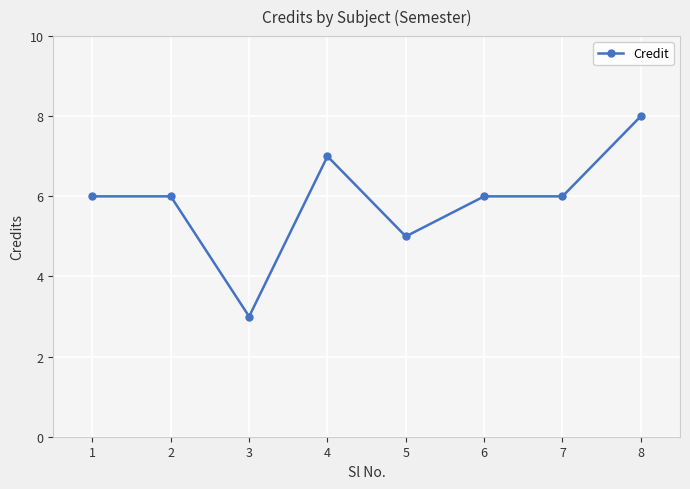

What is the change in value from 1 to 8?

+2